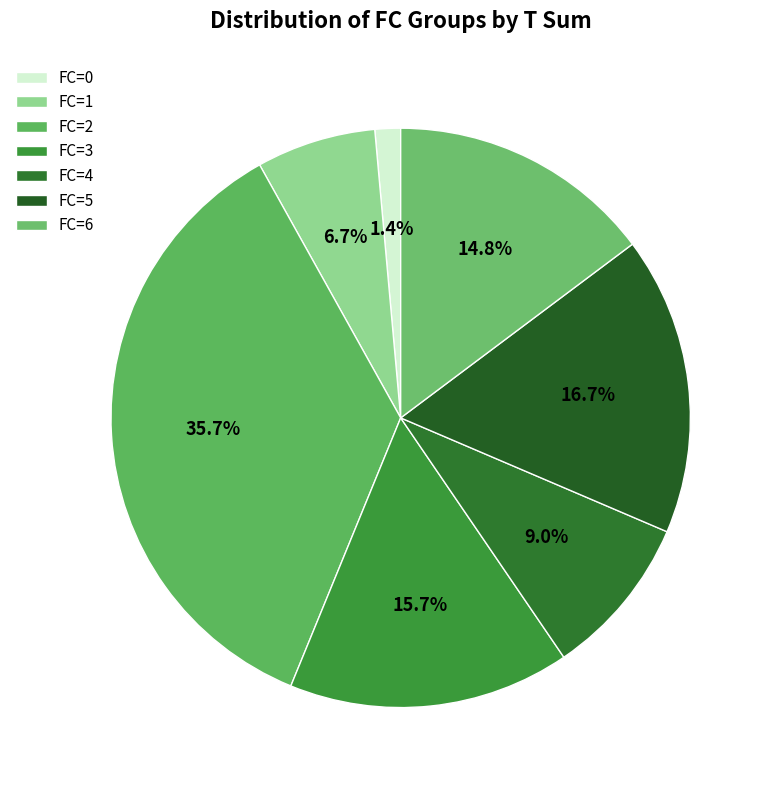

Is the sum of FC=1 and FC=4 greater than half?

No